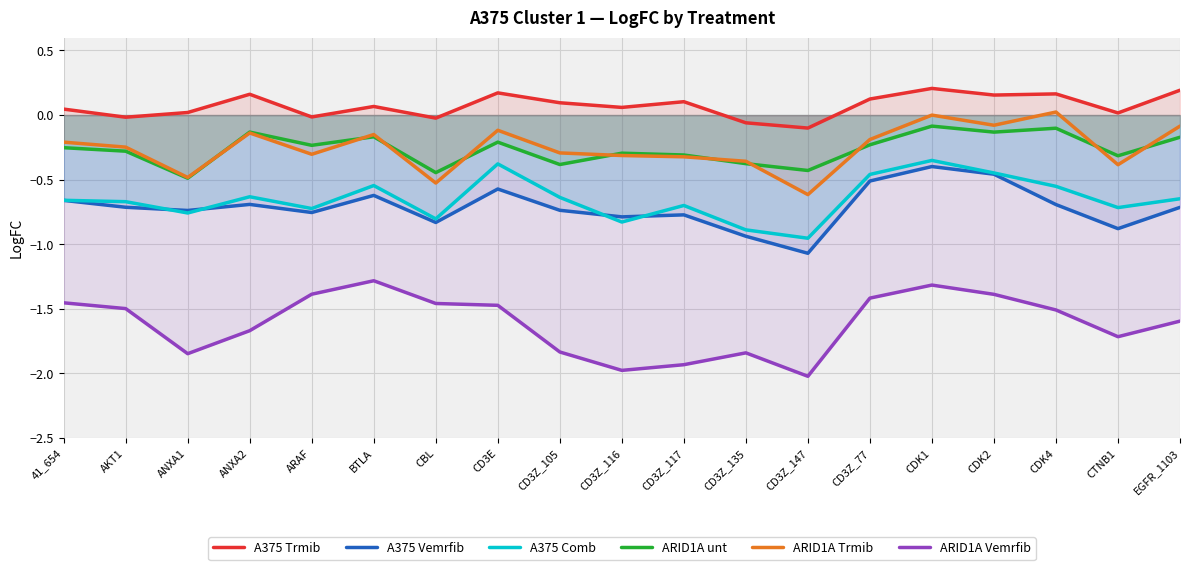

What is the label of the 2nd point from the right?

CTNB1